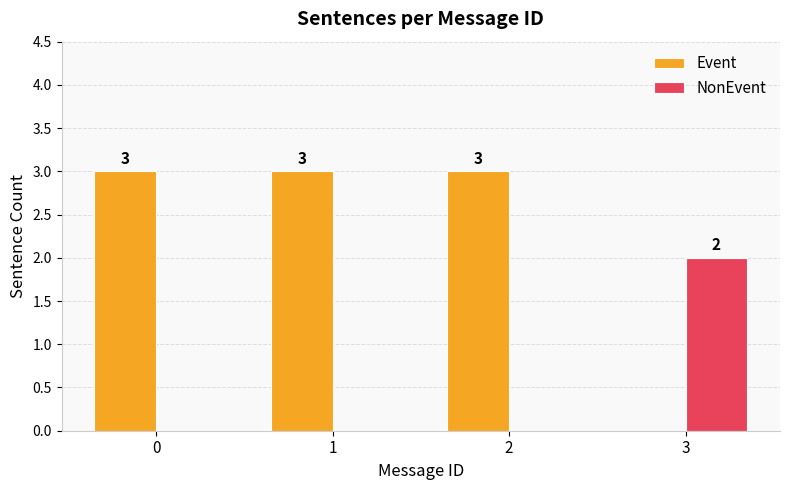

Read the Event value at 1.

3